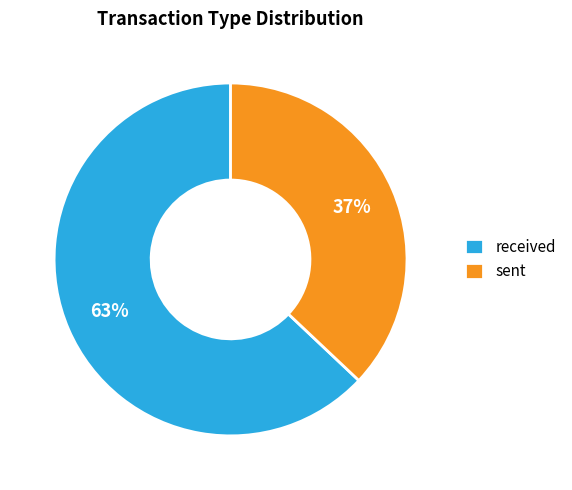

Combined, do sent and received account for over 50%?

Yes